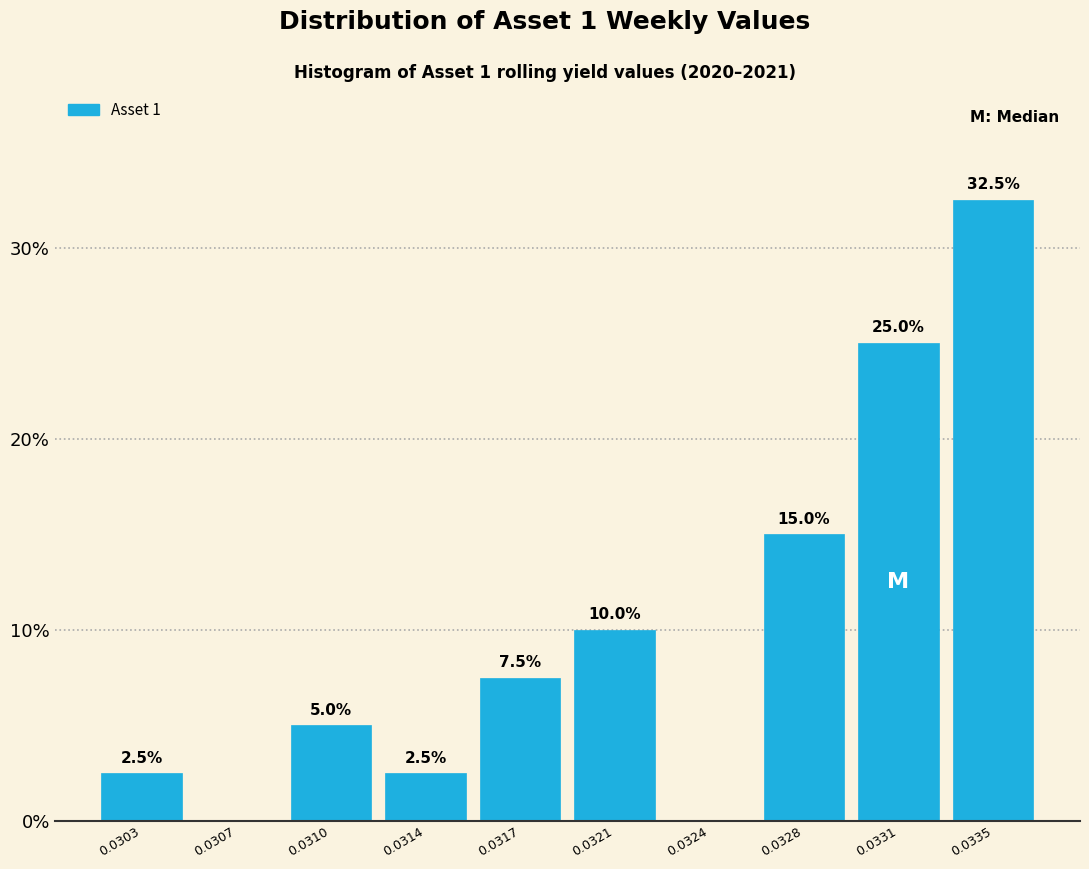

Reading left to right, extract all data points from this chart.

0.0303=2.5	0.0307=0.0	0.0310=5.0	0.0314=2.5	0.0317=7.5	0.0321=10.0	0.0324=0.0	0.0328=15.0	0.0331=25.0	0.0335=32.5